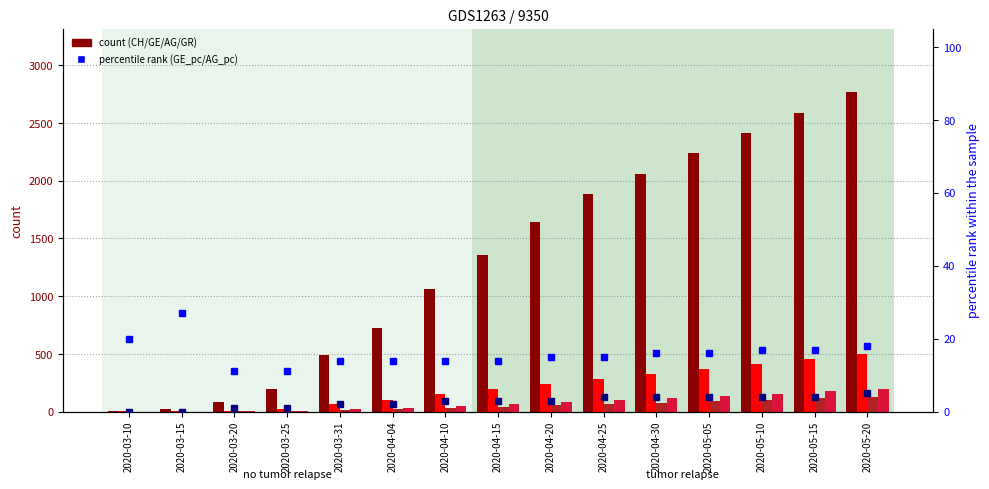

What value does the GR series have at 2020-04-20?

84